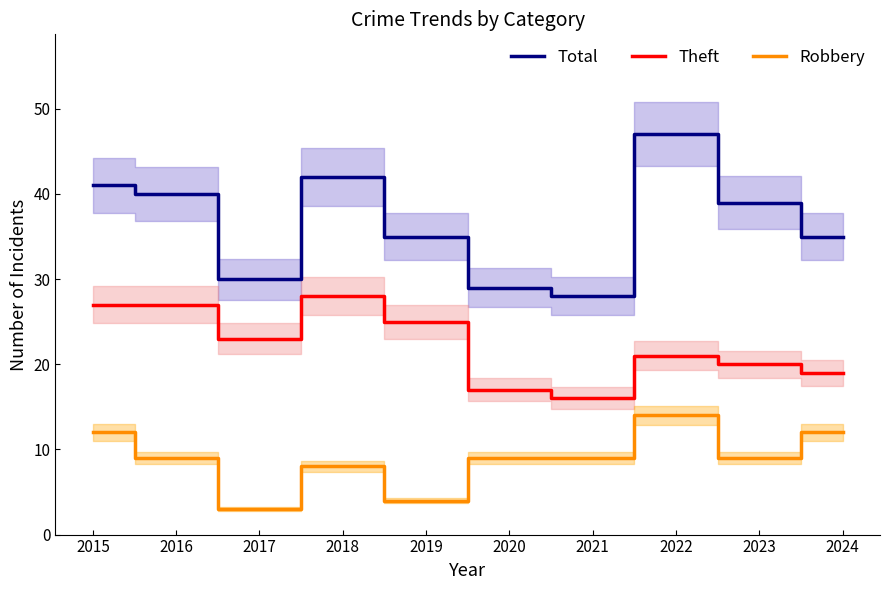

What is the average value of the Total series?

37